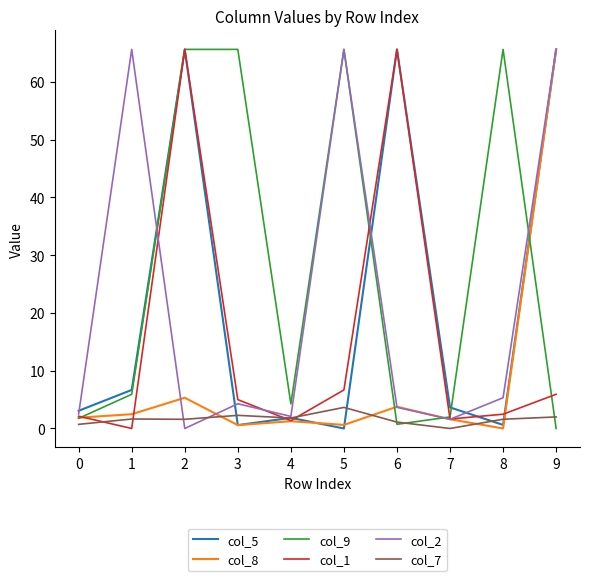

The value of col_5 at 2 is 65.6. True or false?

True